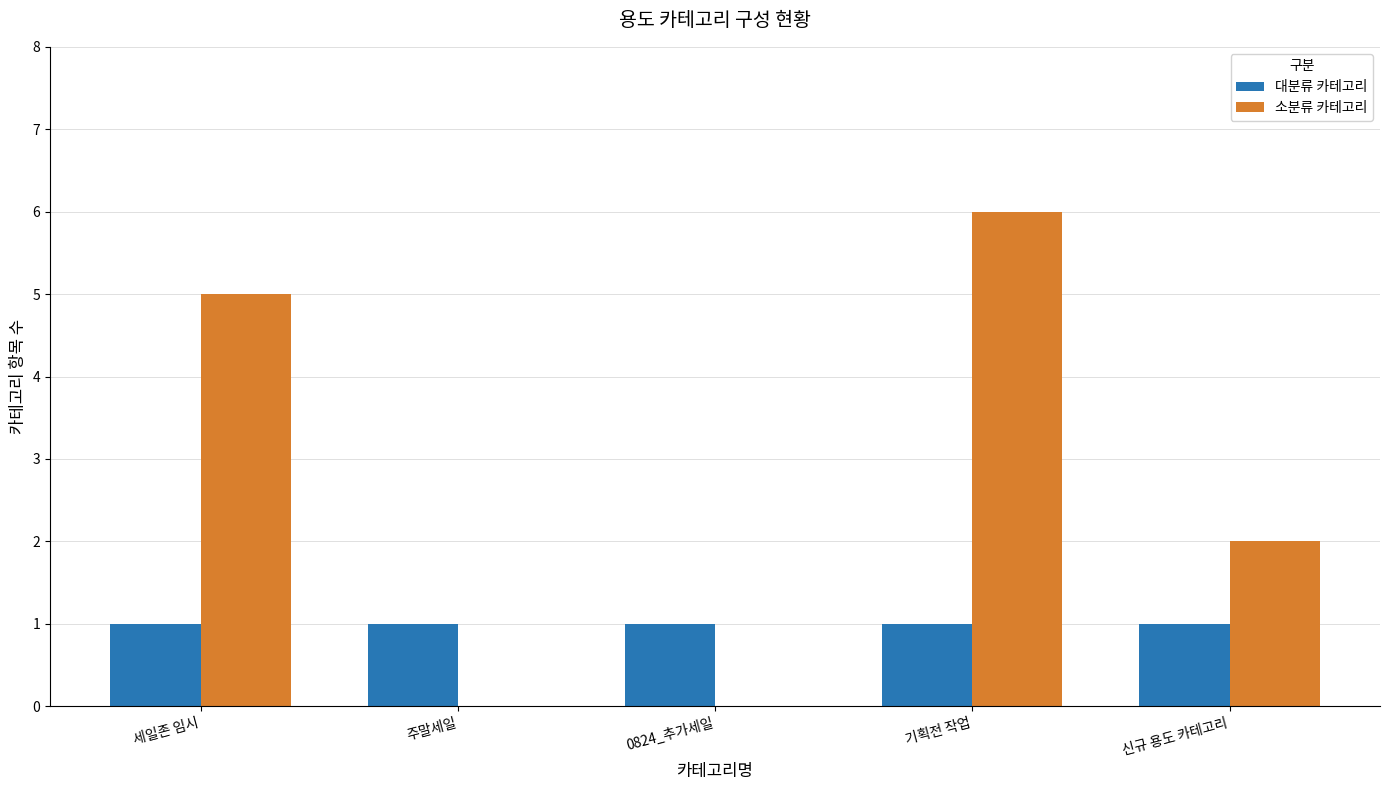

What is the maximum value shown in the chart?

6